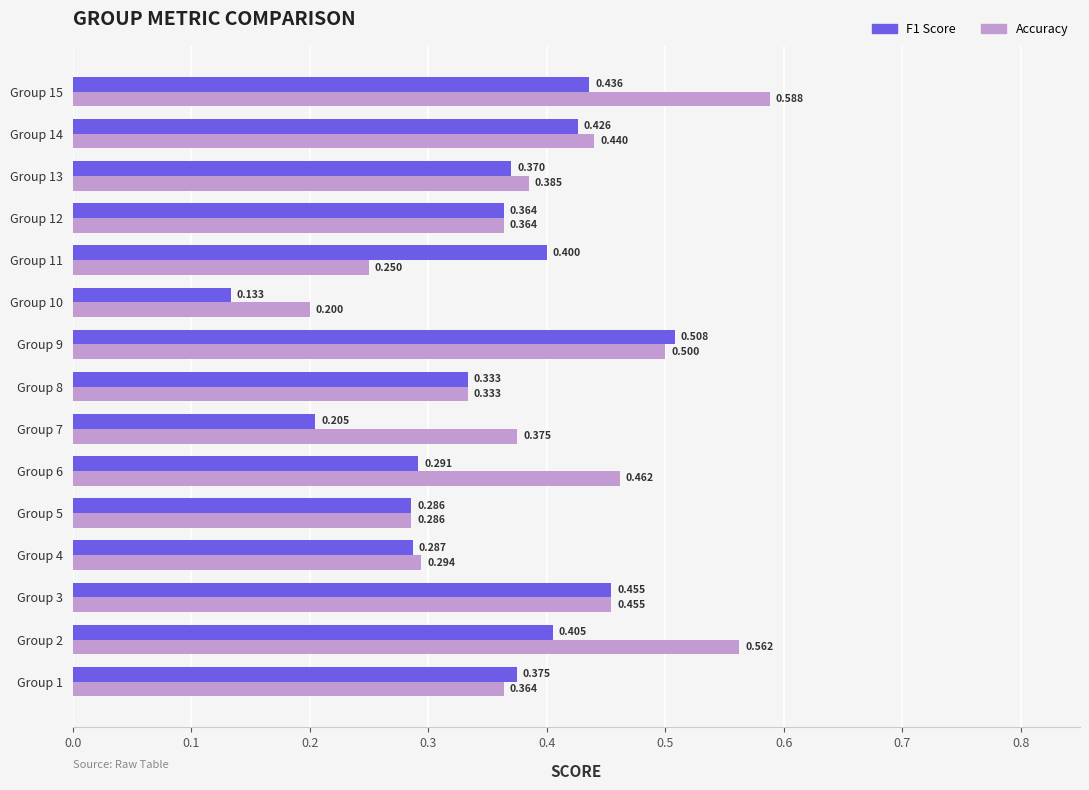

Which series has the widest spread of values?

Accuracy